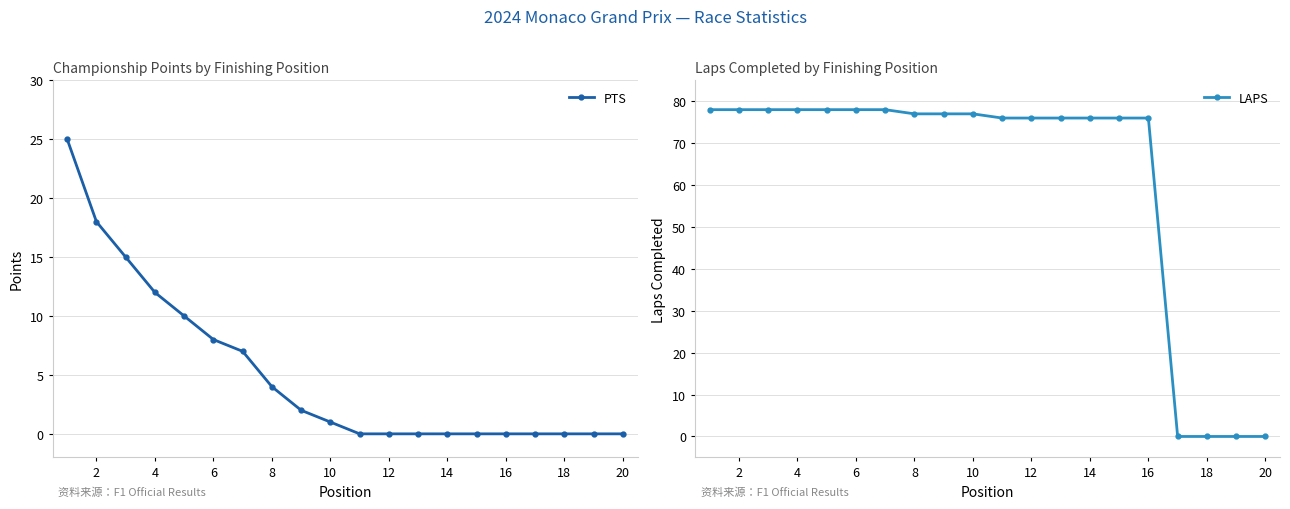

List the series in order of their peak value, highest first.

LAPS, PTS